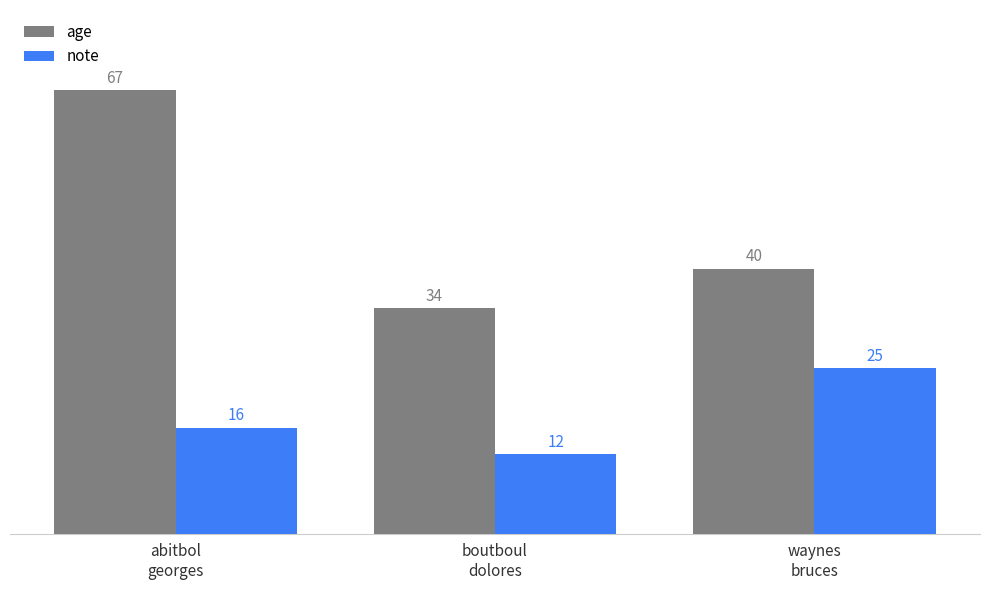

At which category is the sum across all series the highest?

abitbol
georges